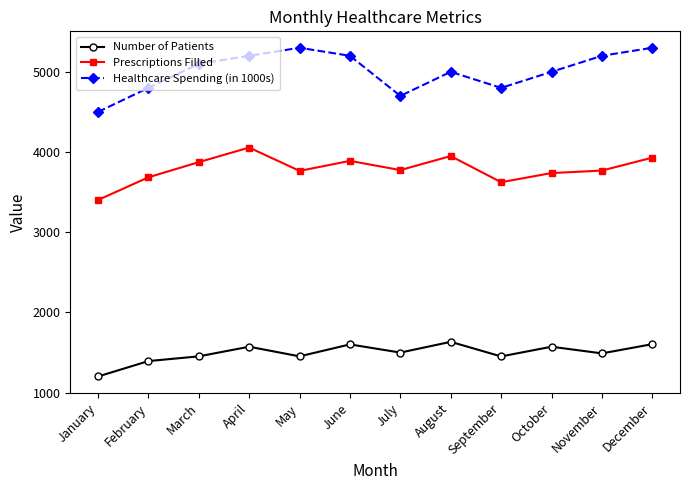

Does the chart have visible grid lines?

No